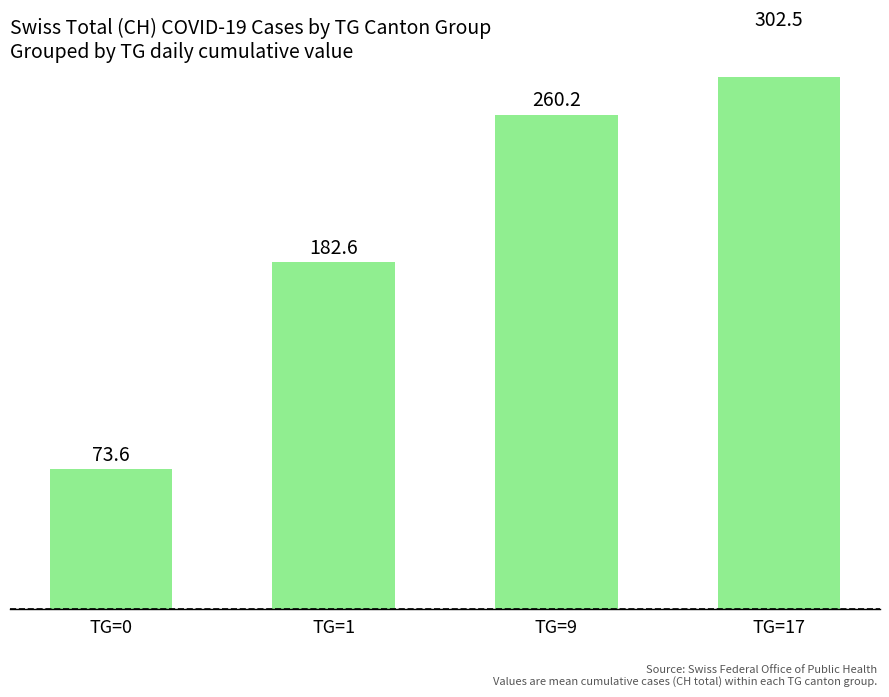

Are the bars grouped side by side (vs. stacked)?

No